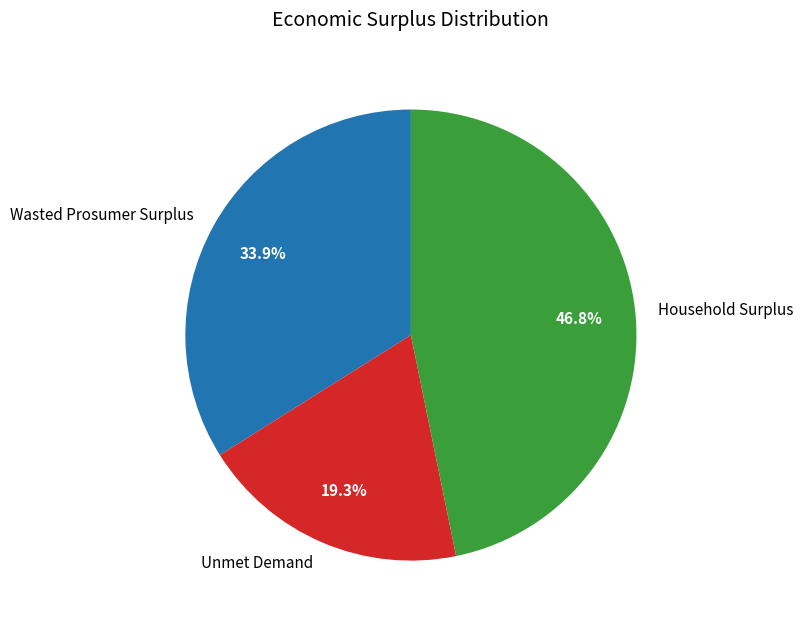

Combined, do Household Surplus and Unmet Demand account for over 50%?

Yes